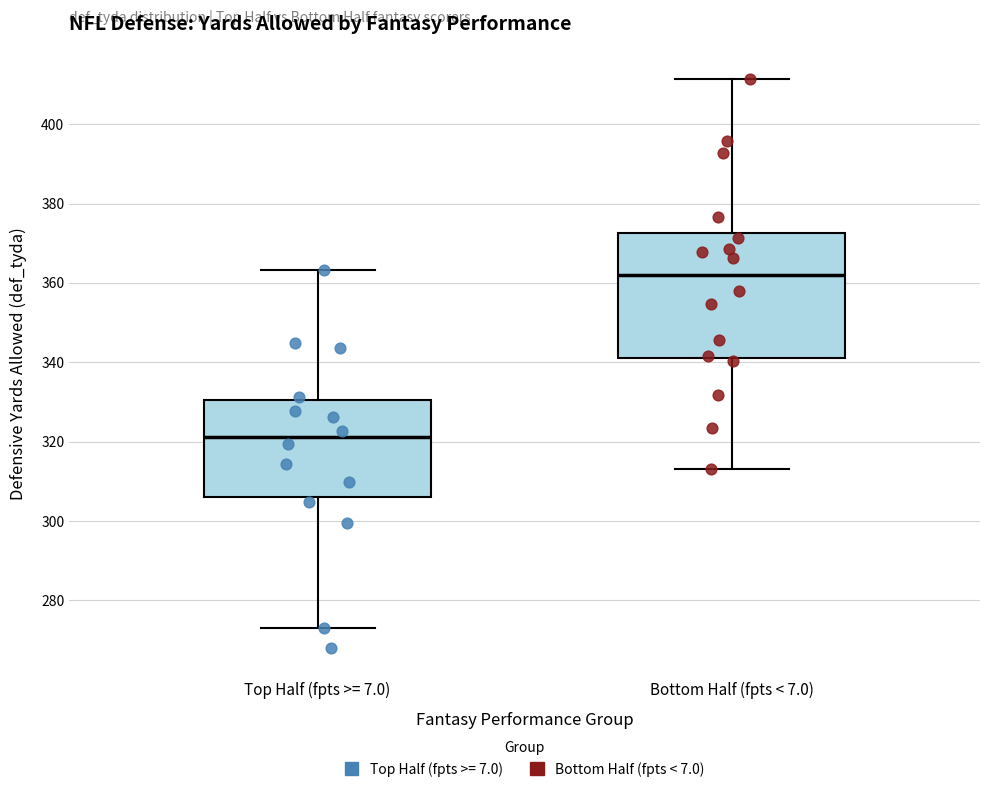

Which box's median line is the lowest?

Top Half (fpts >= 7.0)